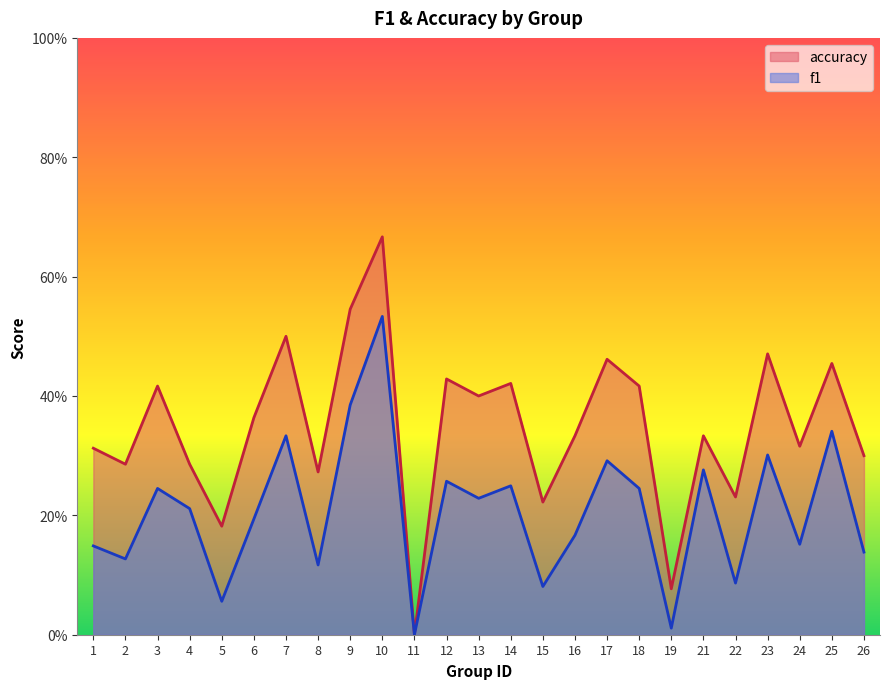

Reading right to left, what are all the values shown in this chart?

f1: 0.1	0.3	0.2	0.3	0.1	0.3	0.0	0.2	0.3	0.2	0.1	0.2	0.2	0.3	0.0	0.5	0.4	0.1	0.3	0.2	0.1	0.2	0.2	0.1	0.1
accuracy: 0.3	0.5	0.3	0.5	0.2	0.3	0.1	0.4	0.5	0.3	0.2	0.4	0.4	0.4	0.0	0.7	0.5	0.3	0.5	0.4	0.2	0.3	0.4	0.3	0.3